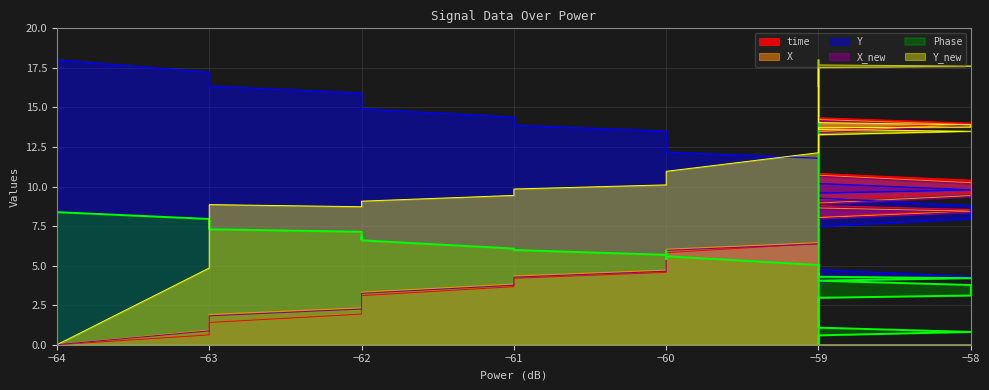

Between −58 and −59, which series saw the biggest shift?

X